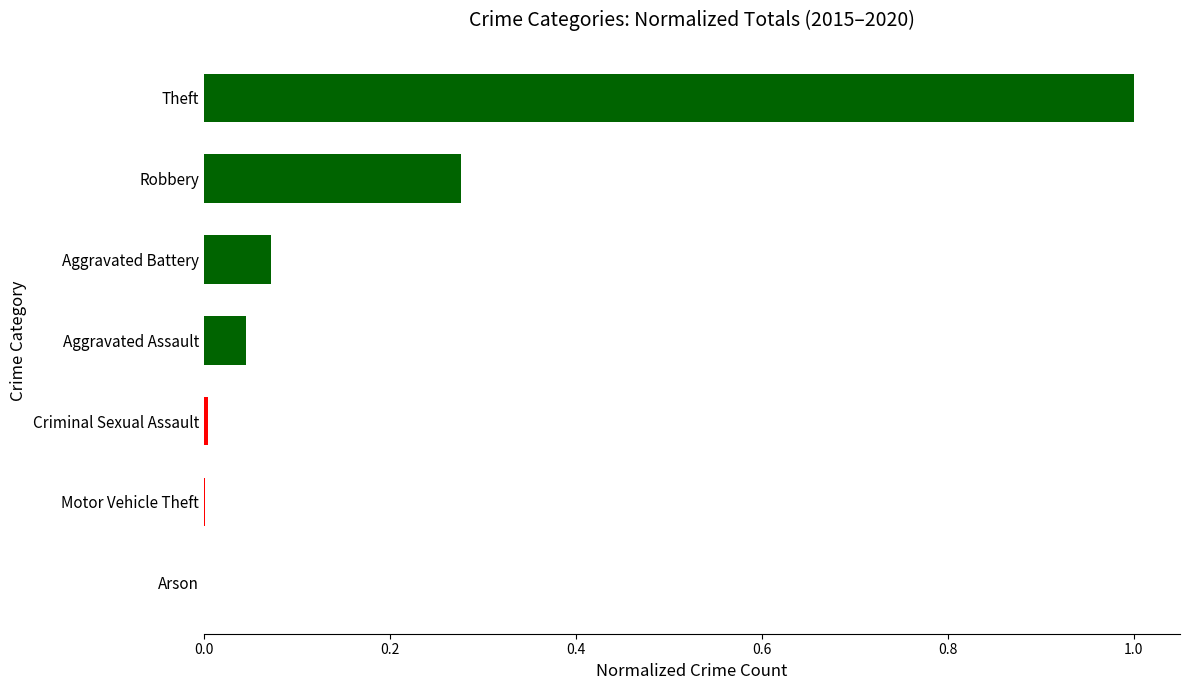

True or false: the data shows 1.0 at Theft.

True